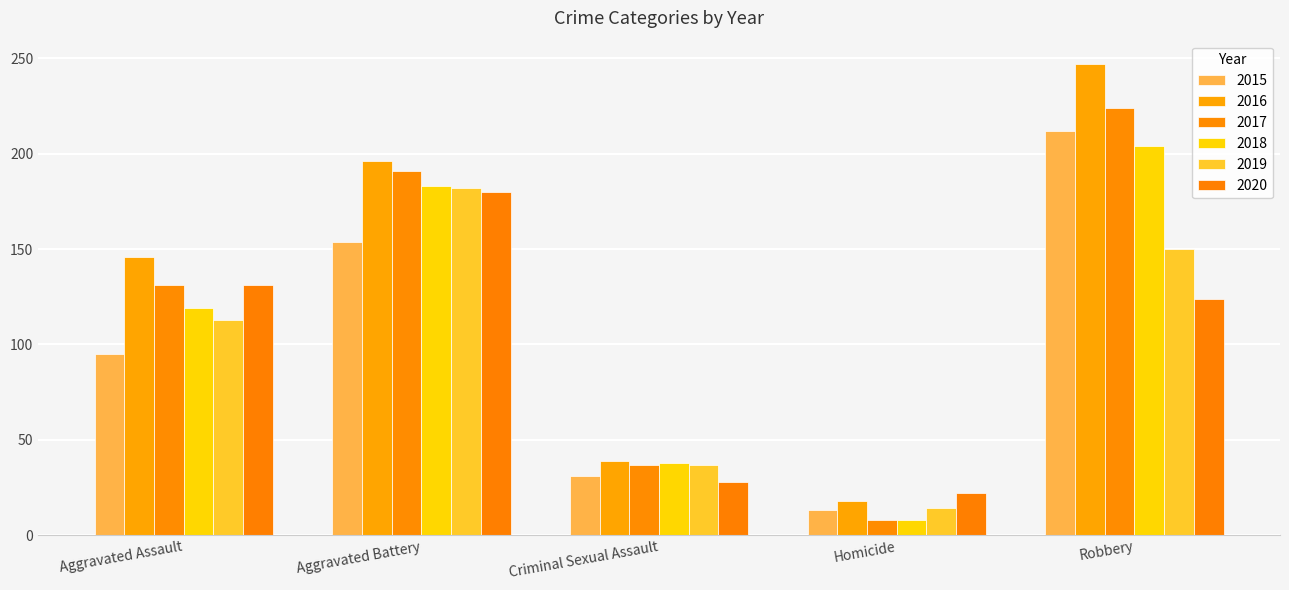

What position from the left is Robbery?

5